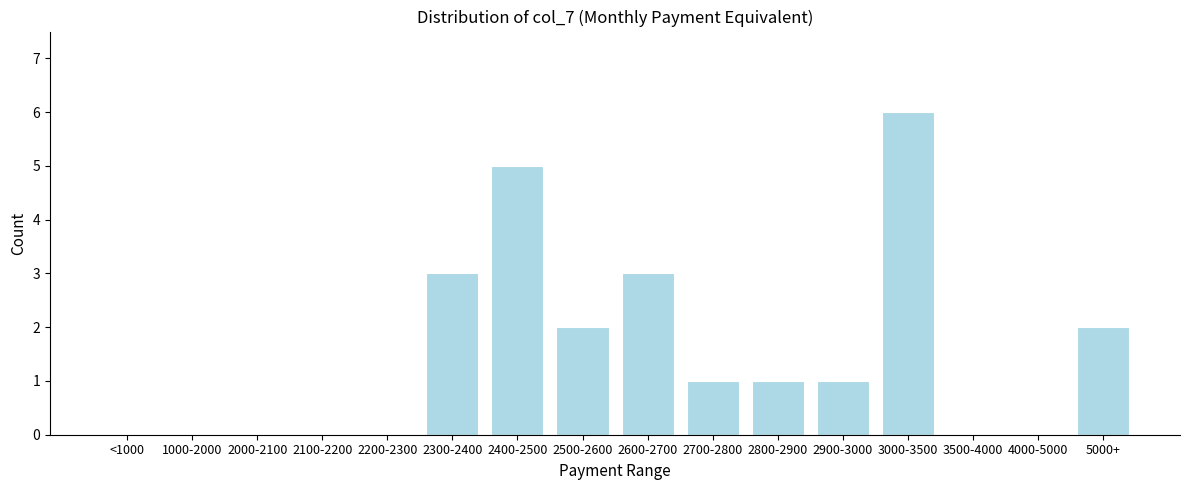

Reading left to right, extract all data points from this chart.

<1000=0	1000-2000=0	2000-2100=0	2100-2200=0	2200-2300=0	2300-2400=3	2400-2500=5	2500-2600=2	2600-2700=3	2700-2800=1	2800-2900=1	2900-3000=1	3000-3500=6	3500-4000=0	4000-5000=0	5000+=2